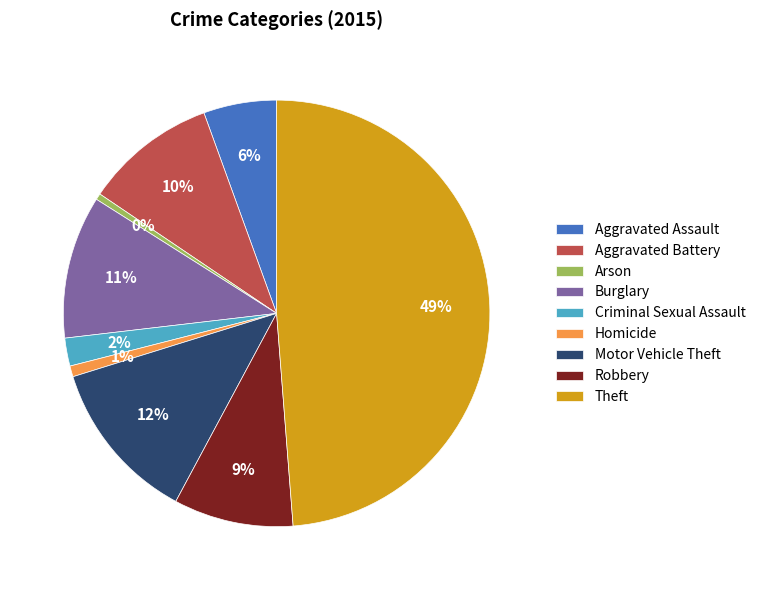

To the nearest percent, what is the average slice percentage?

11%